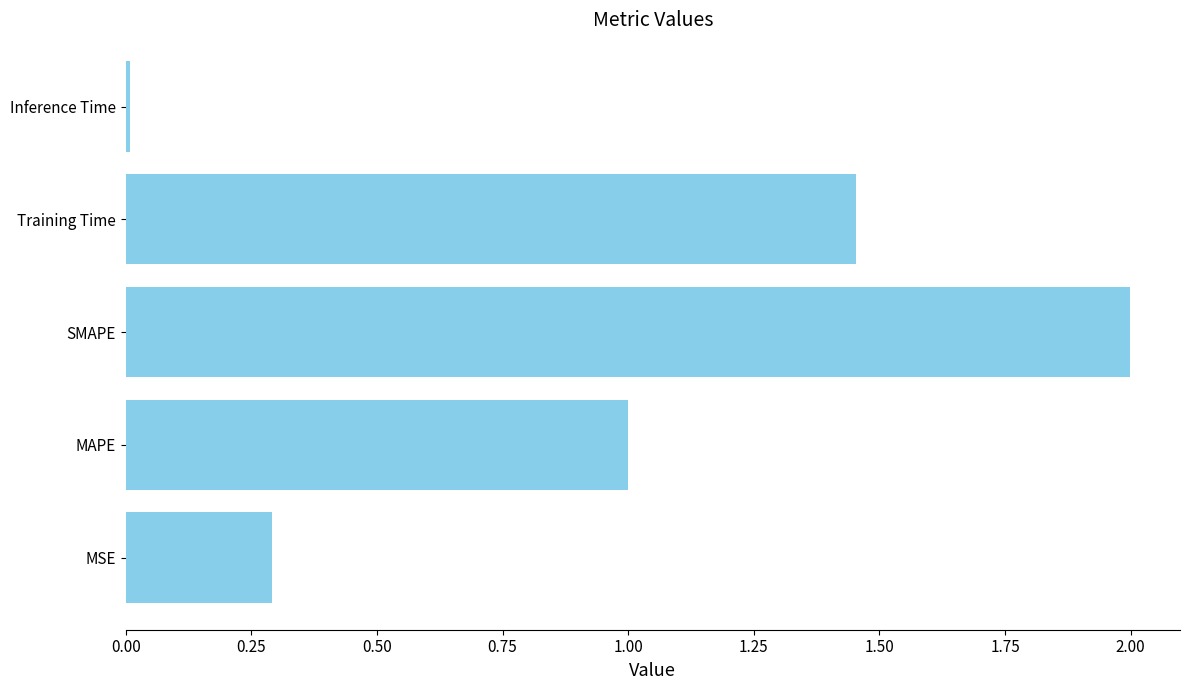

Which has a higher value, Inference Time or MSE?

MSE